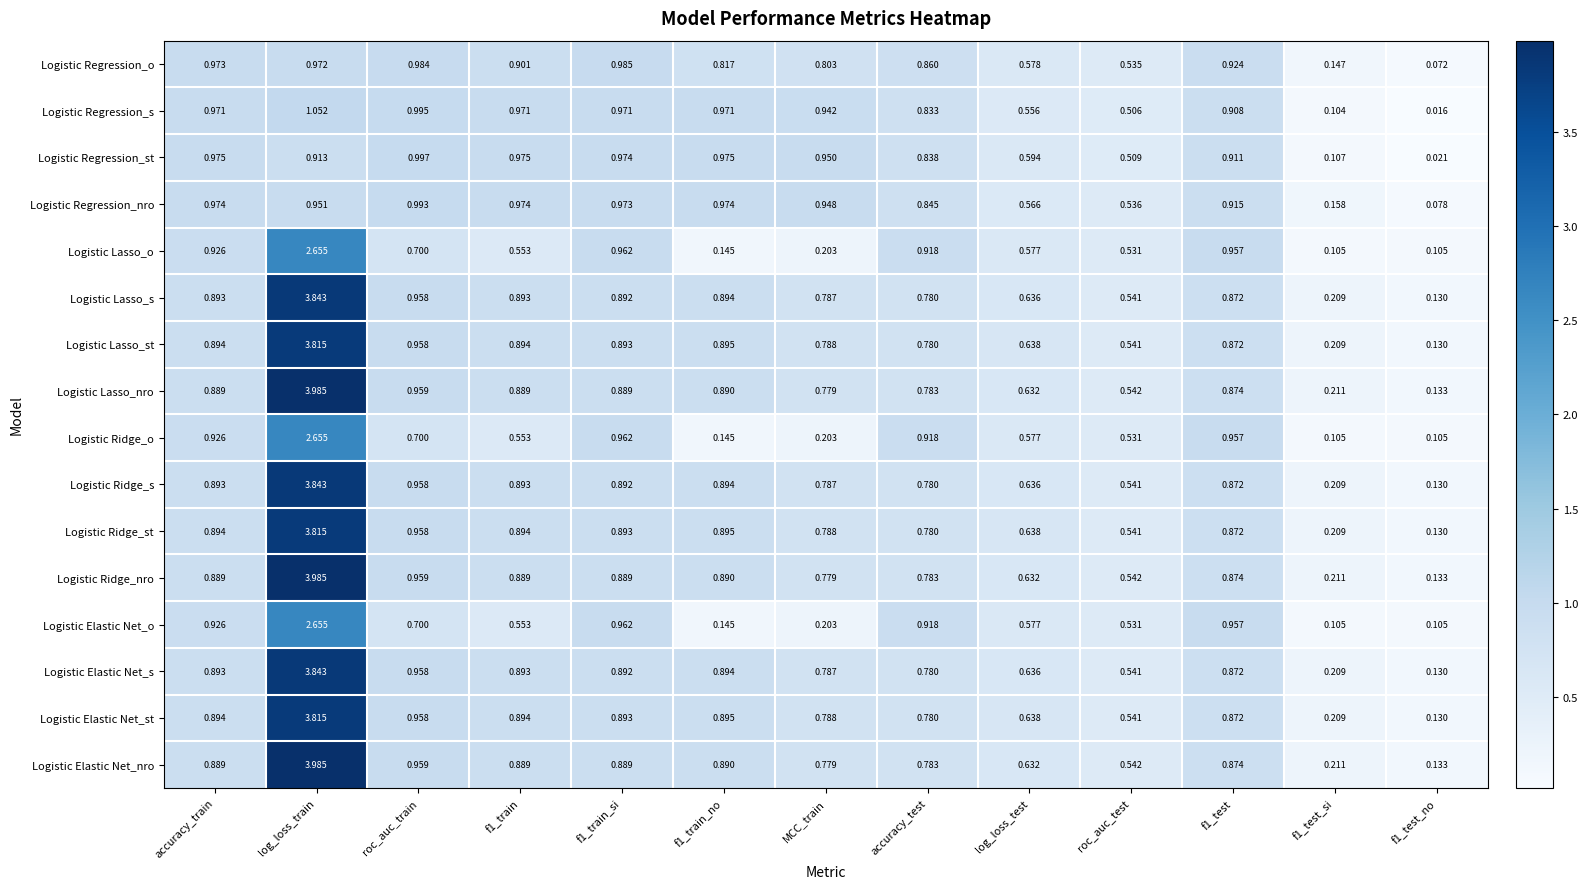

What is the maximum value shown in the chart?

4.0